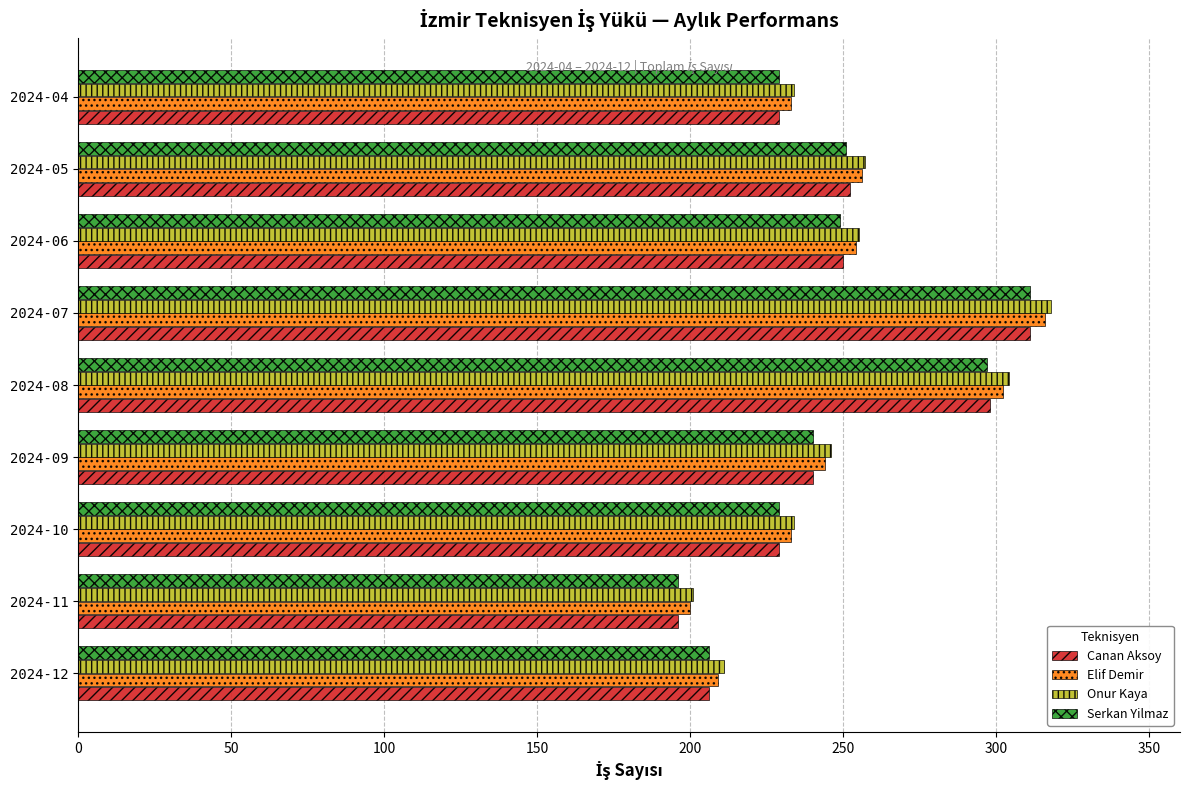

Is it true that Onur Kaya equals 394 at 2024-10?

False